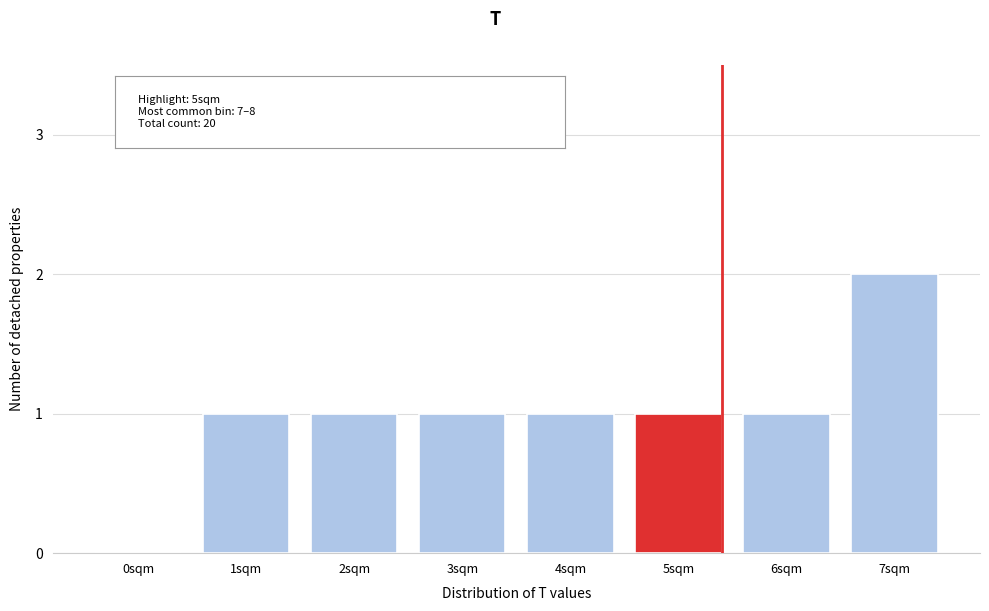

Reading left to right, list all the values displayed in this chart.

0sqm=0	1sqm=1	2sqm=1	3sqm=1	4sqm=1	5sqm=1	6sqm=1	7sqm=2